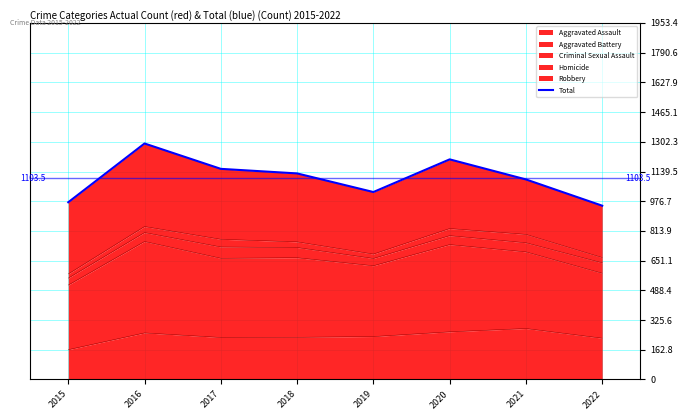

What is the smallest value displayed?

952